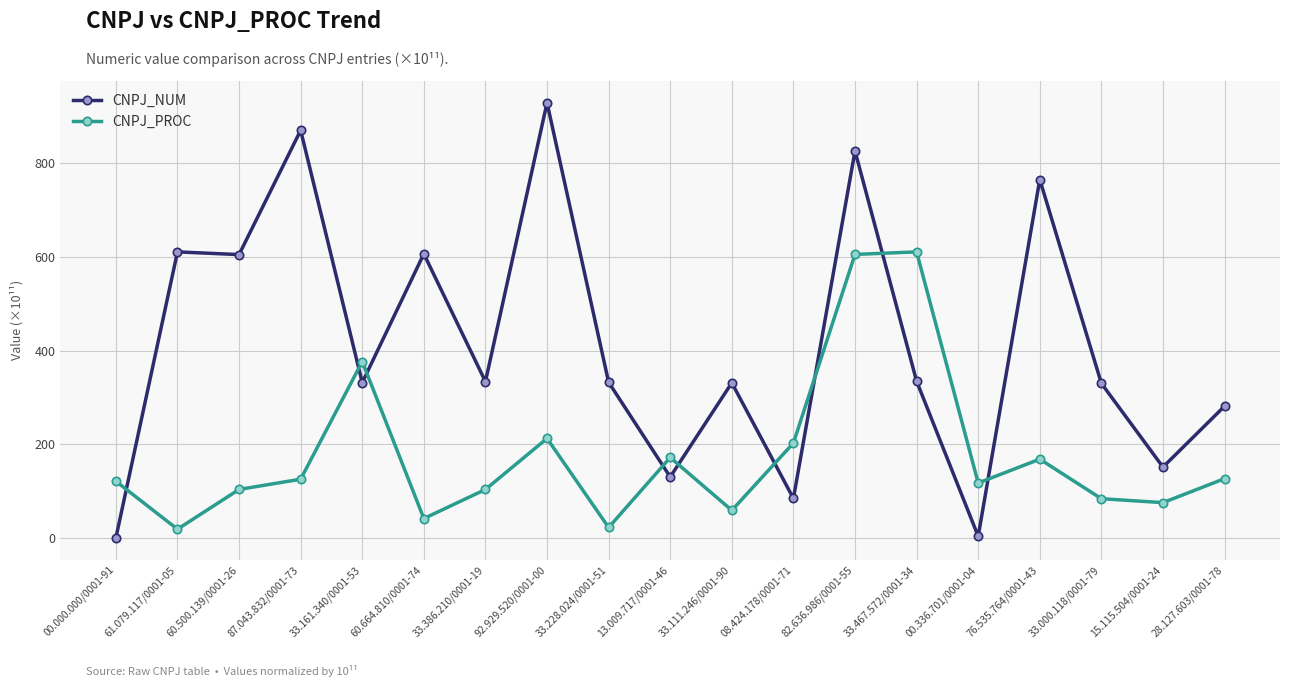

What is the difference between the highest and lowest values at 15.115.504/0001-24?

75.9